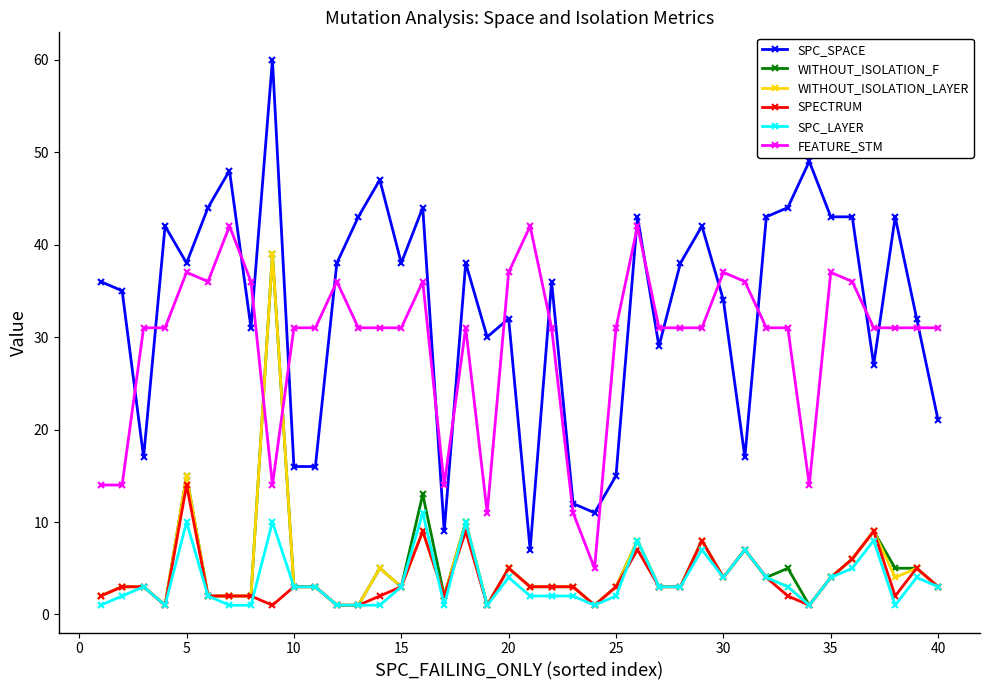

What is the value of the SPC_LAYER point at the 12th from the left?

1